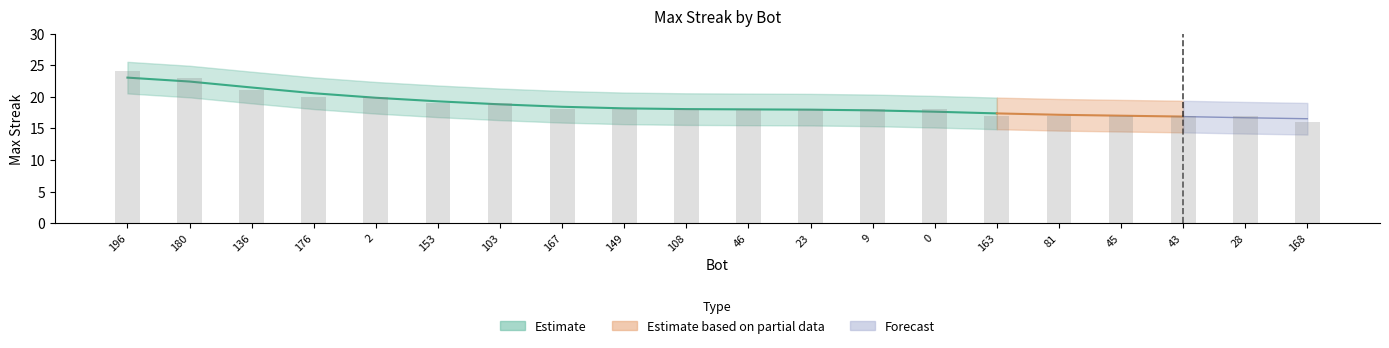

List the labels in order of value, smallest first.

168, 163, 81, 45, 43, 28, 167, 149, 108, 46, 23, 9, 0, 153, 103, 176, 2, 136, 180, 196